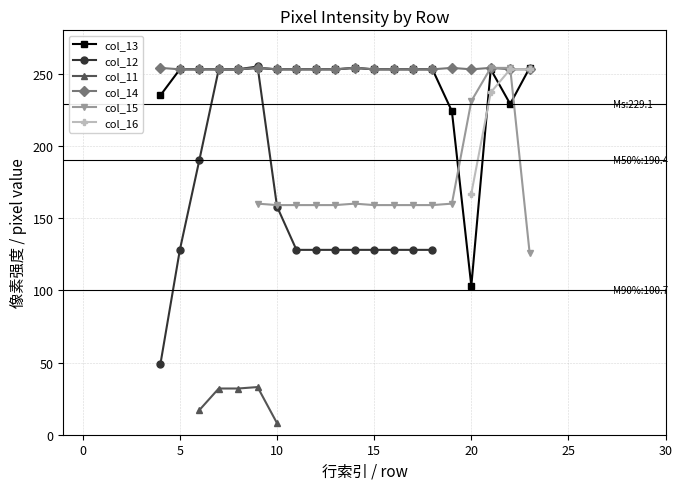

What is the maximum value for col_14?

254